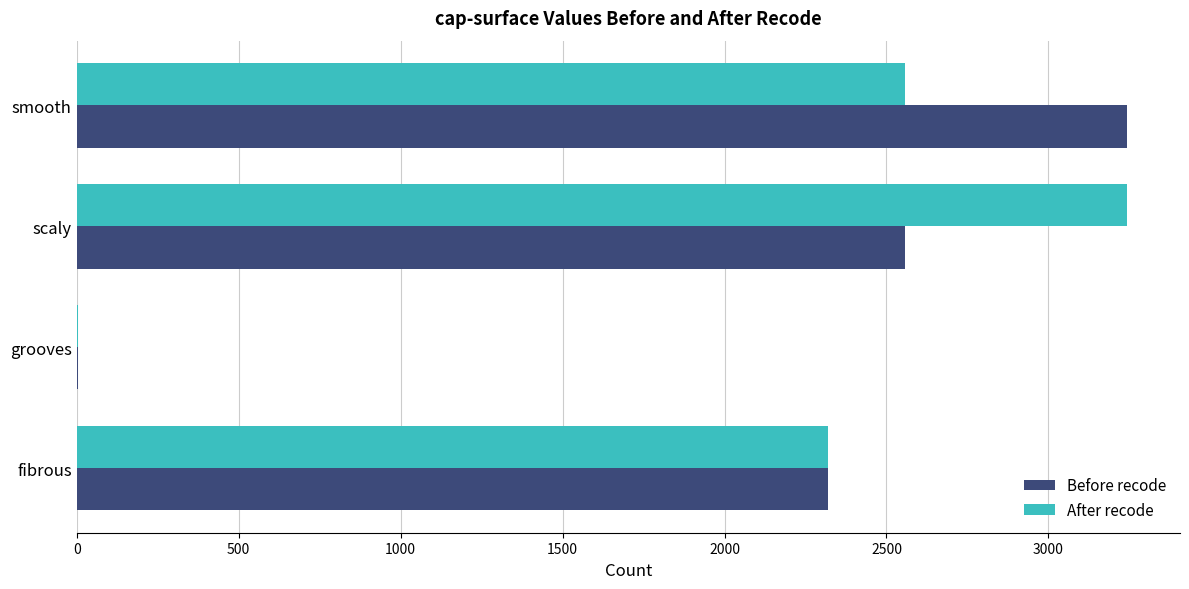

Which category has the highest value in the After recode series?

scaly